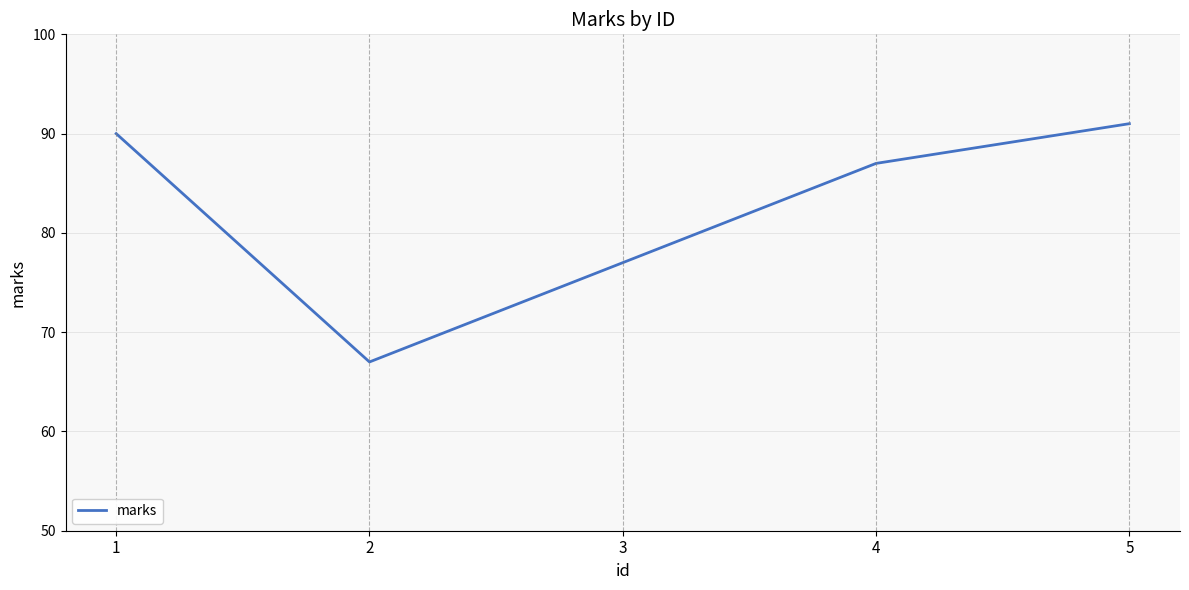

Between 5 and 4, which is larger?

5